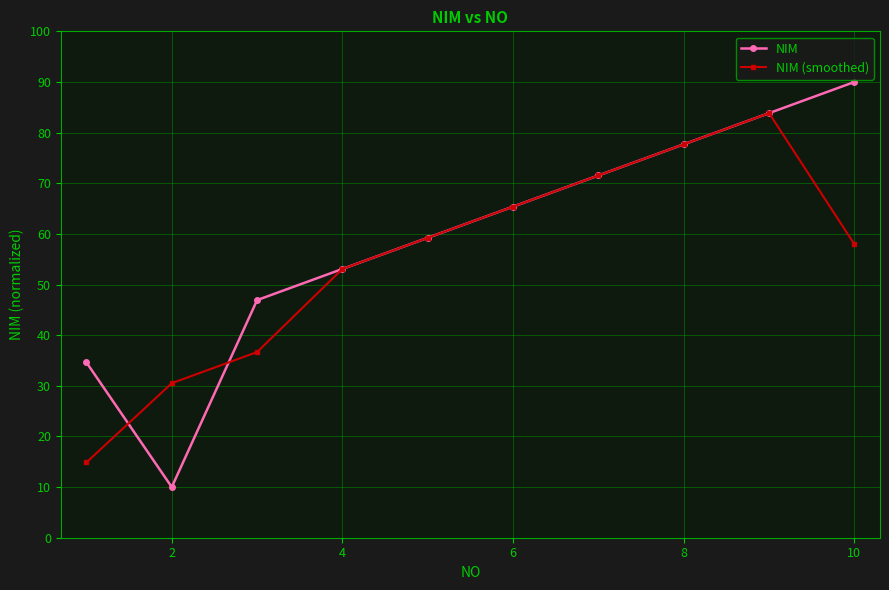

List the series in order of their overall mean, lowest first.

NIM (smoothed), NIM